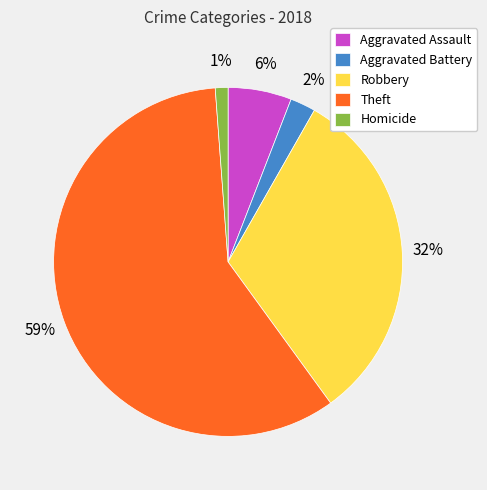

Count the number of slices in the pie.

5